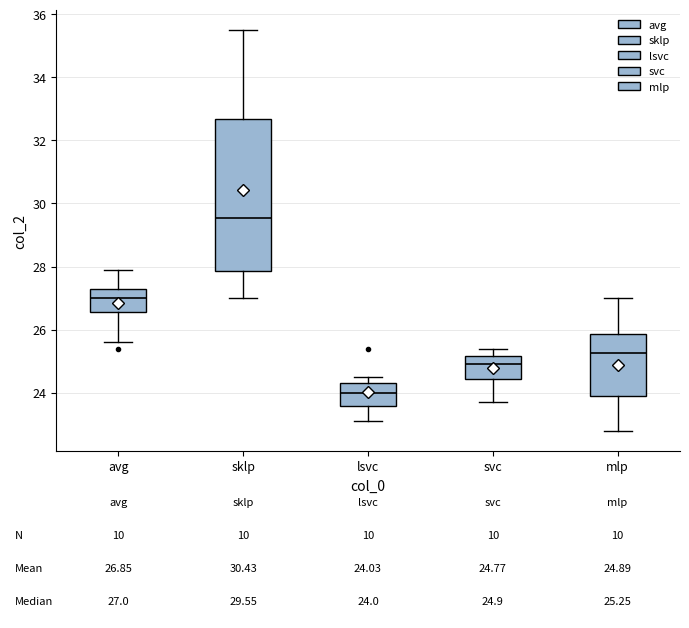

Comparing the boxes themselves (not the whiskers), which one is the tallest?

sklp